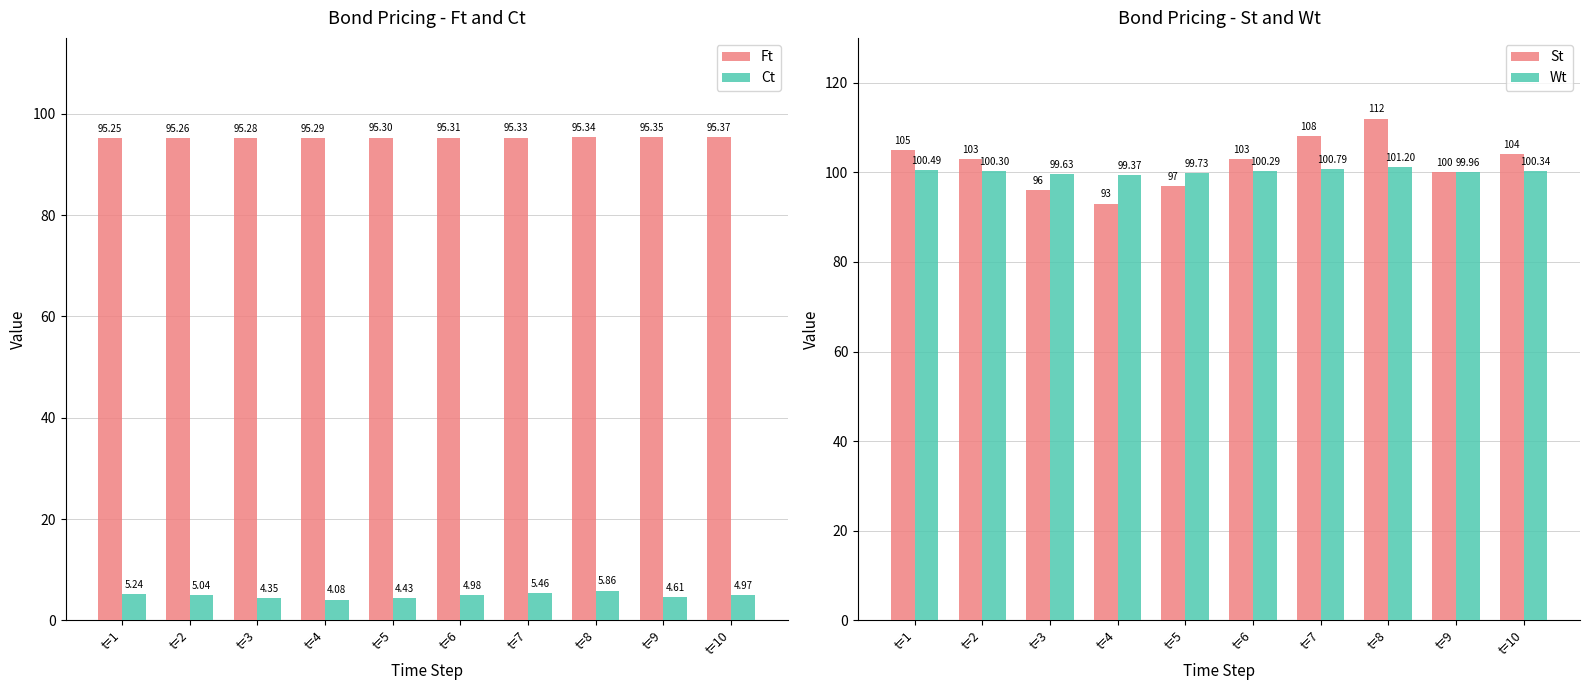

At which label does Wt first exceed 100?

t=1